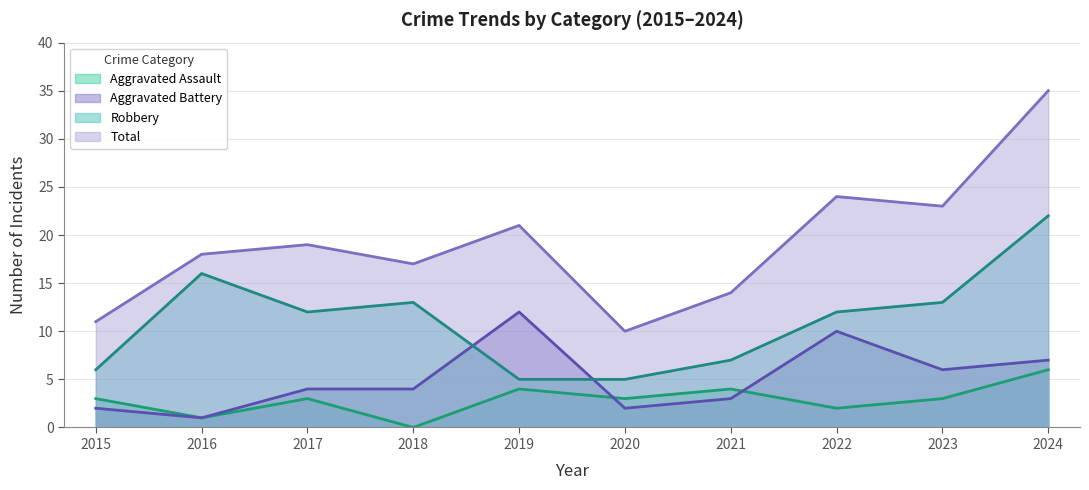

At which category does Aggravated Assault reach its first local peak?

2017